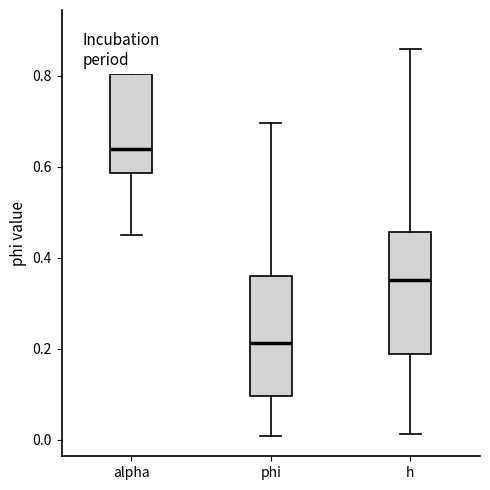

Reading left to right, read every box against the y-axis: the position of its median line, the range the box covers, and the ends of its whiskers. The values are not printed on the chart, so give them approximately, as read against the axis.

alpha: median 0.64, box 0.58 to 0.80, whiskers 0.46 to 0.90
phi: median 0.22, box 0.10 to 0.36, whiskers 0.00 to 0.70
h: median 0.36, box 0.18 to 0.46, whiskers 0.02 to 0.86